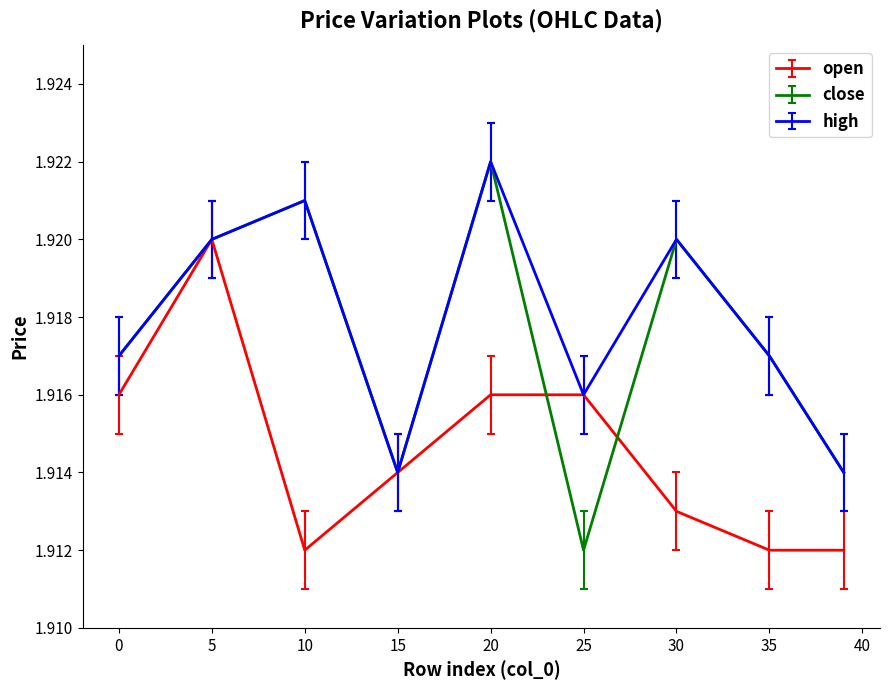

Which series has the largest range (max minus min)?

close